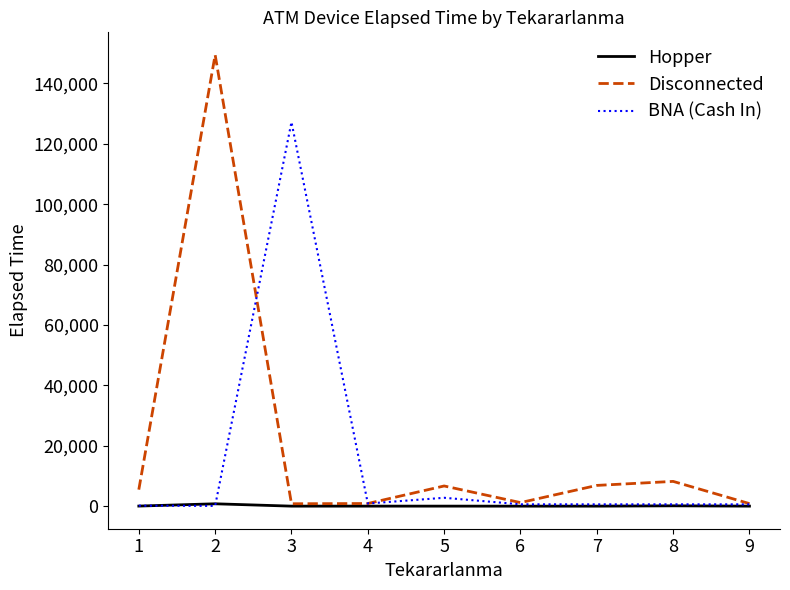

Does the chart have visible grid lines?

No